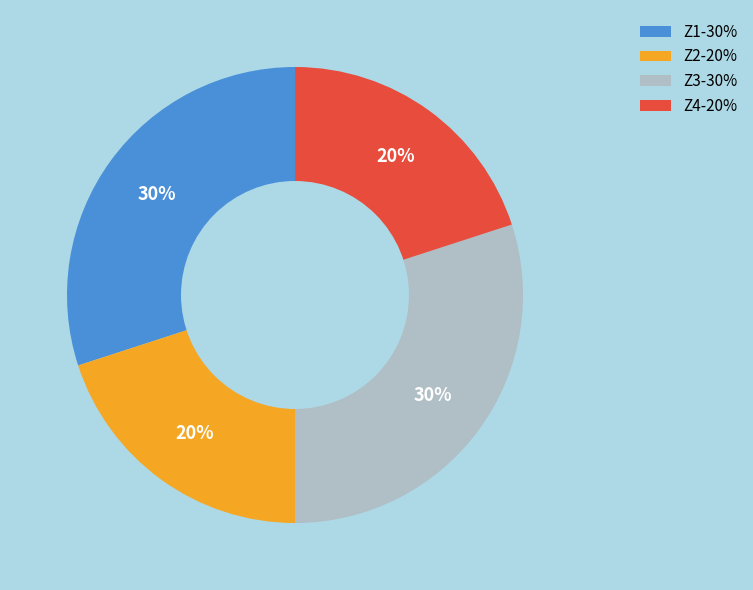

Does Z1 represent more than half of the total?

No